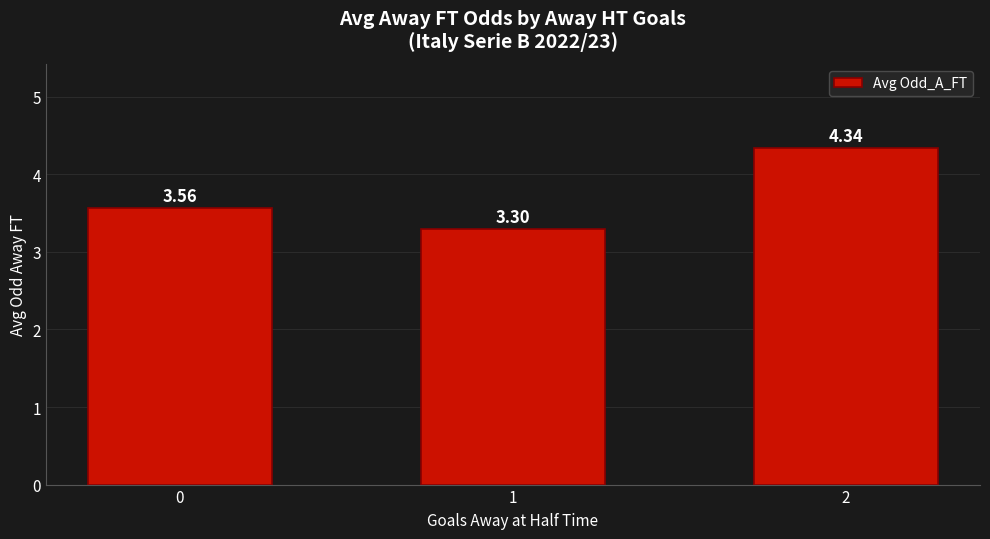

What is the difference between the maximum and minimum values?

1.0